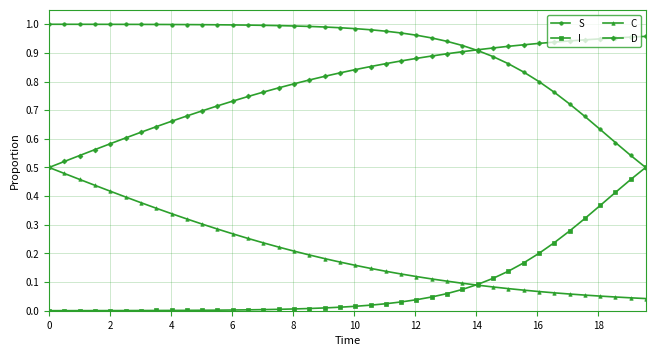

True or false: S and C intersect in this chart.

False